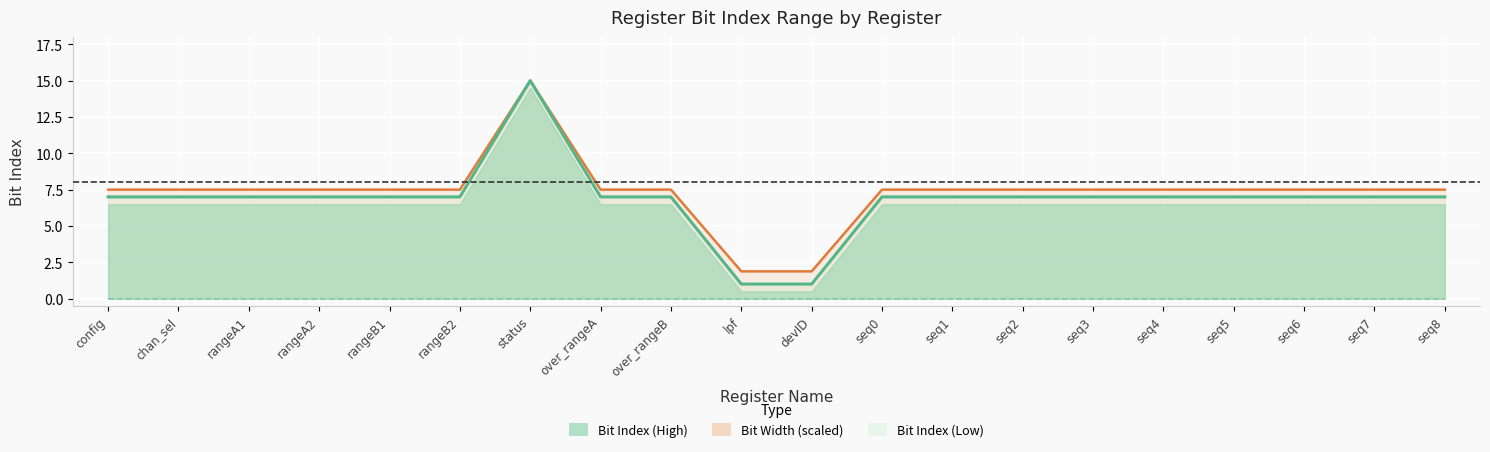

Reading left to right, list all the values displayed in this chart.

Bit Index (High): 7.0	7.0	7.0	7.0	7.0	7.0	15.0	7.0	7.0	1.0	1.0	7.0	7.0	7.0	7.0	7.0	7.0	7.0	7.0	7.0
Bit Index (Low): 0.0	0.0	0.0	0.0	0.0	0.0	0.0	0.0	0.0	0.0	0.0	0.0	0.0	0.0	0.0	0.0	0.0	0.0	0.0	0.0
Bit Width (scaled): 7.5	7.5	7.5	7.5	7.5	7.5	15.0	7.5	7.5	1.9	1.9	7.5	7.5	7.5	7.5	7.5	7.5	7.5	7.5	7.5